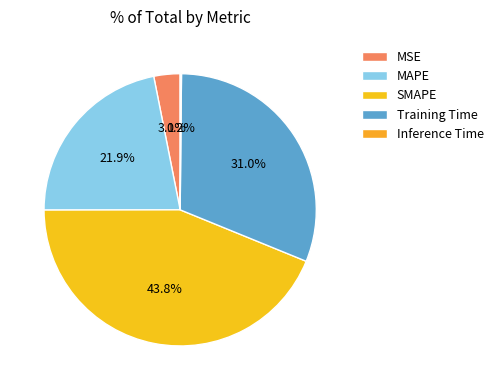

To the nearest percent, what is the difference between the Training Time and Inference Time slice percentages?

31%